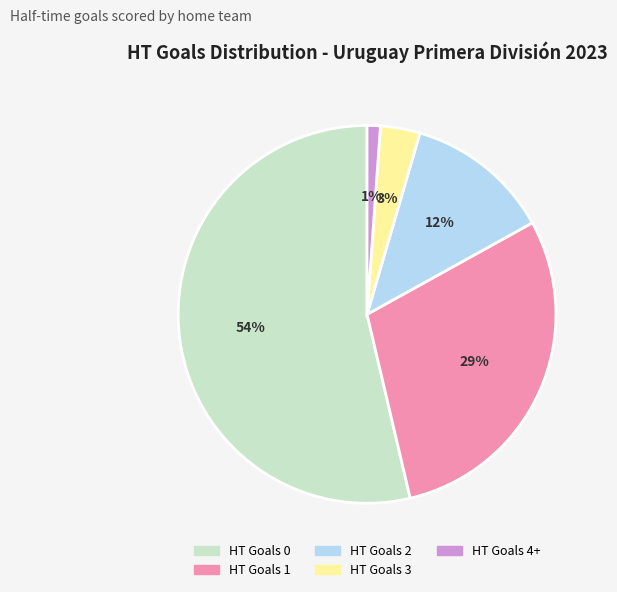

Approximately how many times larger is the value at HT Goals 4+ compared to HT Goals 3?

0.3